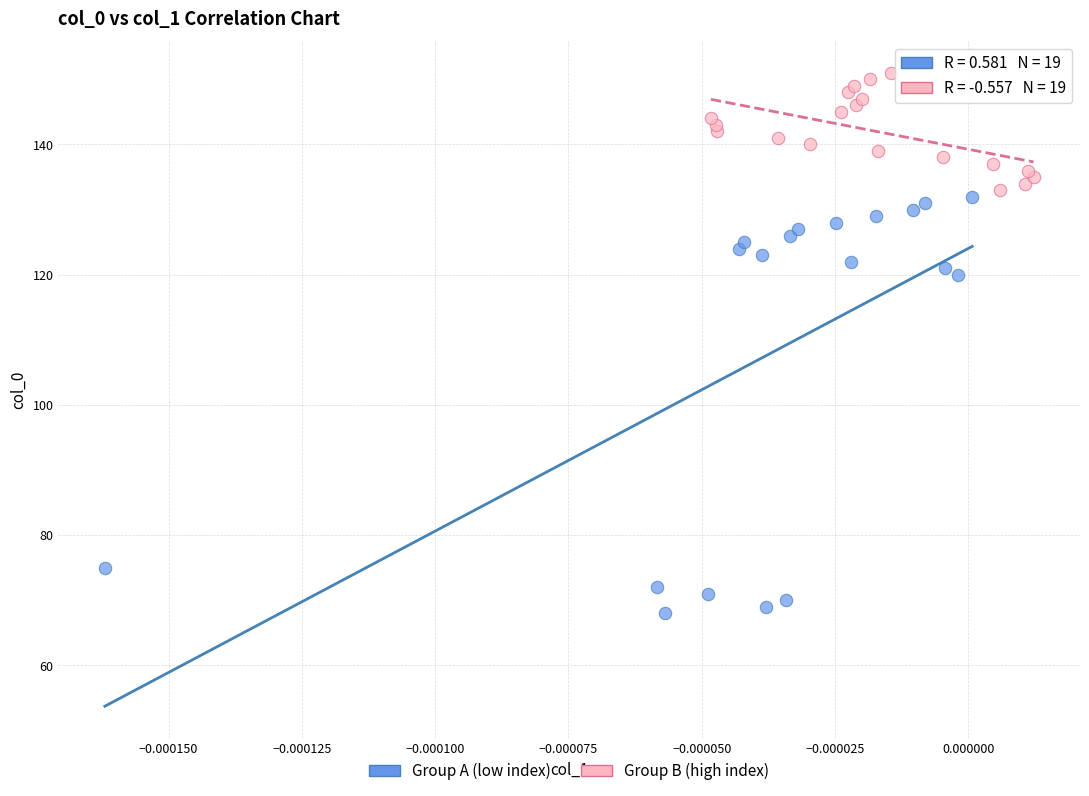

Which series reaches the maximum Y coordinate?

Group B (high index)